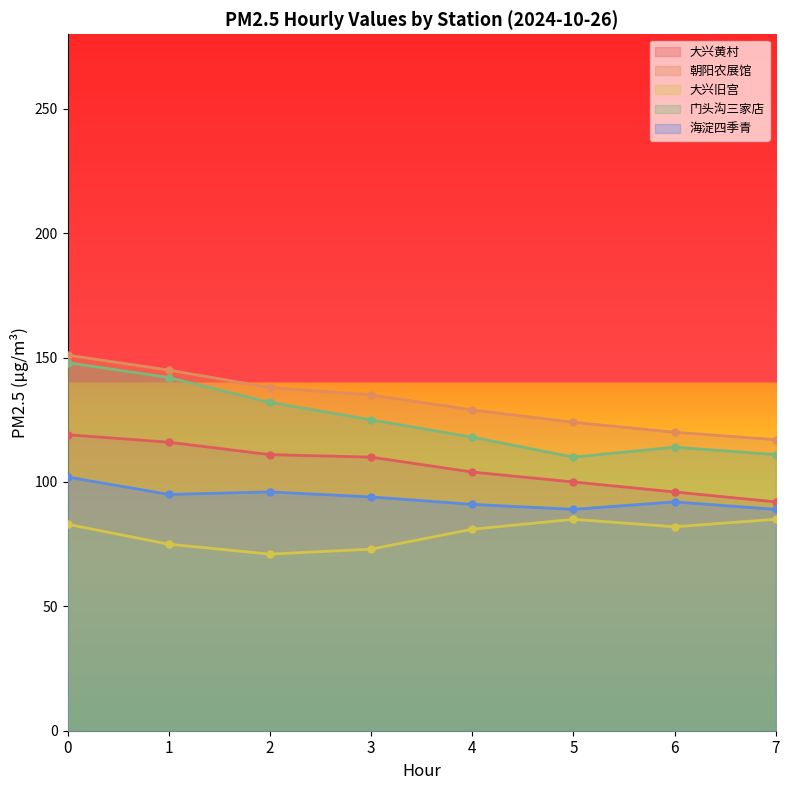

How many interior local valleys does the 大兴旧宫 series have?

2